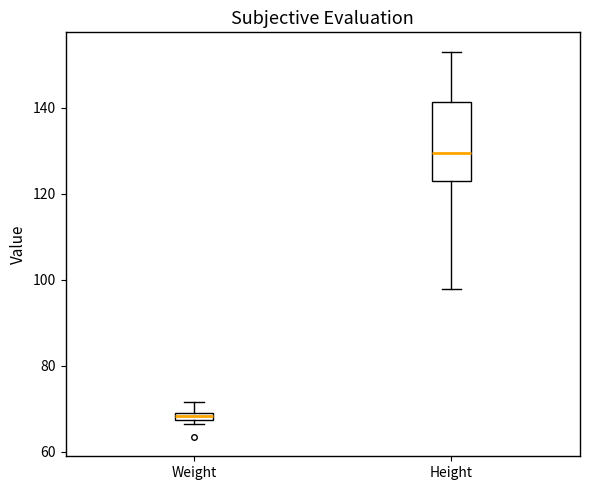

Where is the lower edge of the box for Weight on the y-axis? The values are not printed on the chart, so give them approximately, as read against the axis.

68